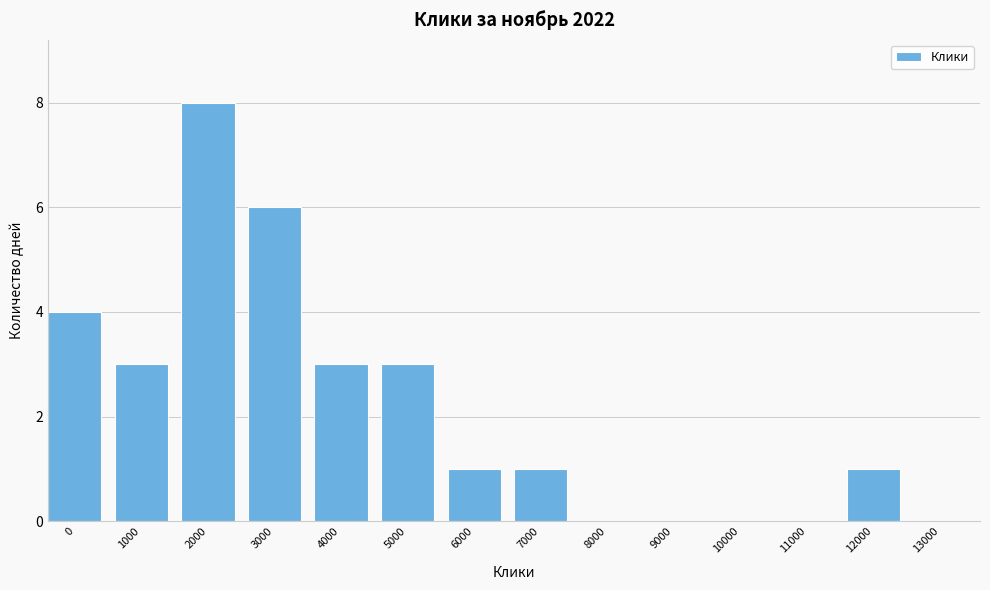

Reading left to right, extract all data points from this chart.

0=4	1000=3	2000=8	3000=6	4000=3	5000=3	6000=1	7000=1	8000=0	9000=0	10000=0	11000=0	12000=1	13000=0